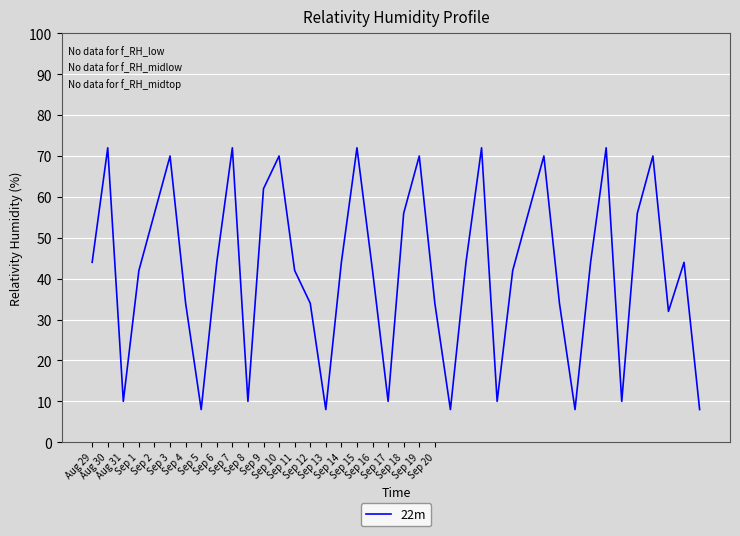

What is the minimum value shown in the chart?

8